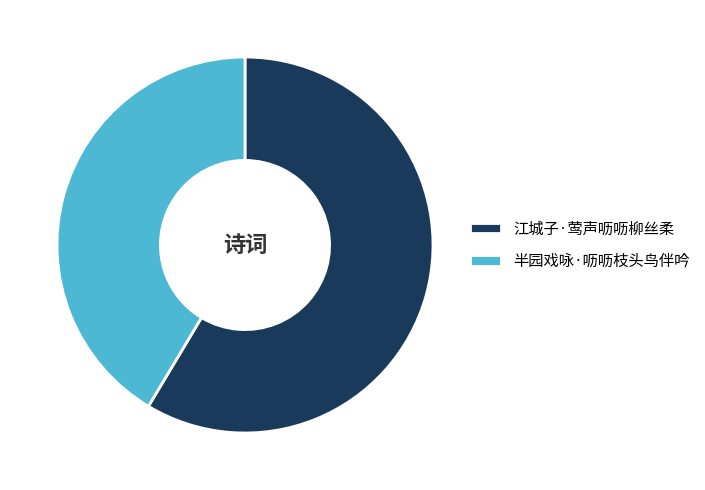

Count the number of slices in the pie.

2